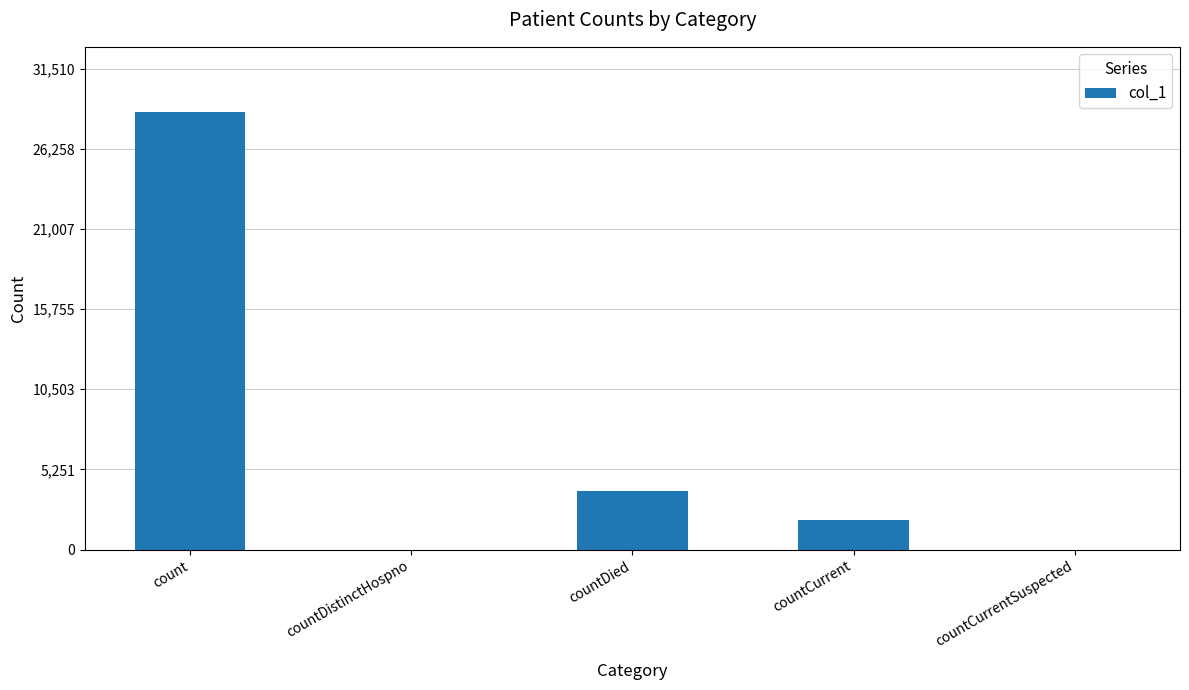

At which label is the value closest to 14323?

countDied